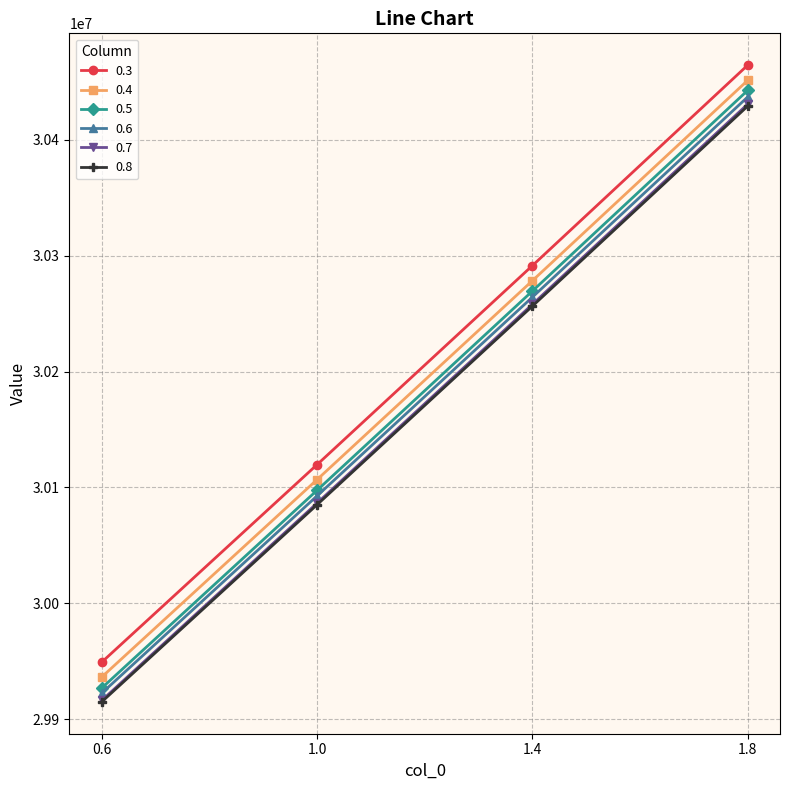

Which category has the lowest value in the 0.5 series?

0.6